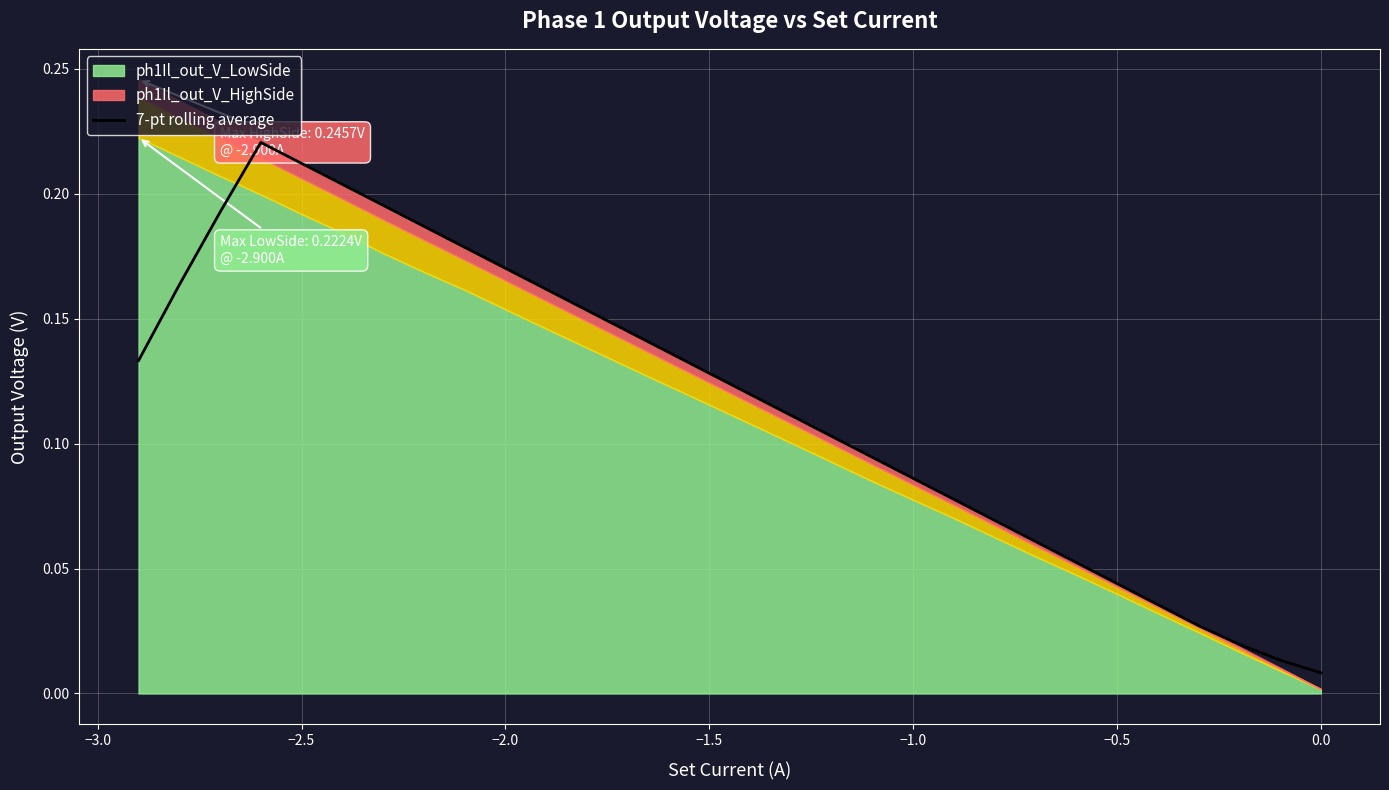

The chart shows a value of 0.0 at −2.5. True or false?

False